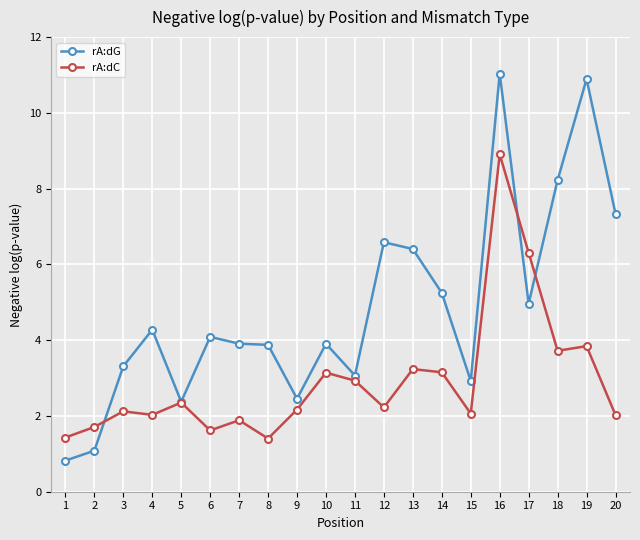

What is the lowest value of the rA:dC series?

1.4